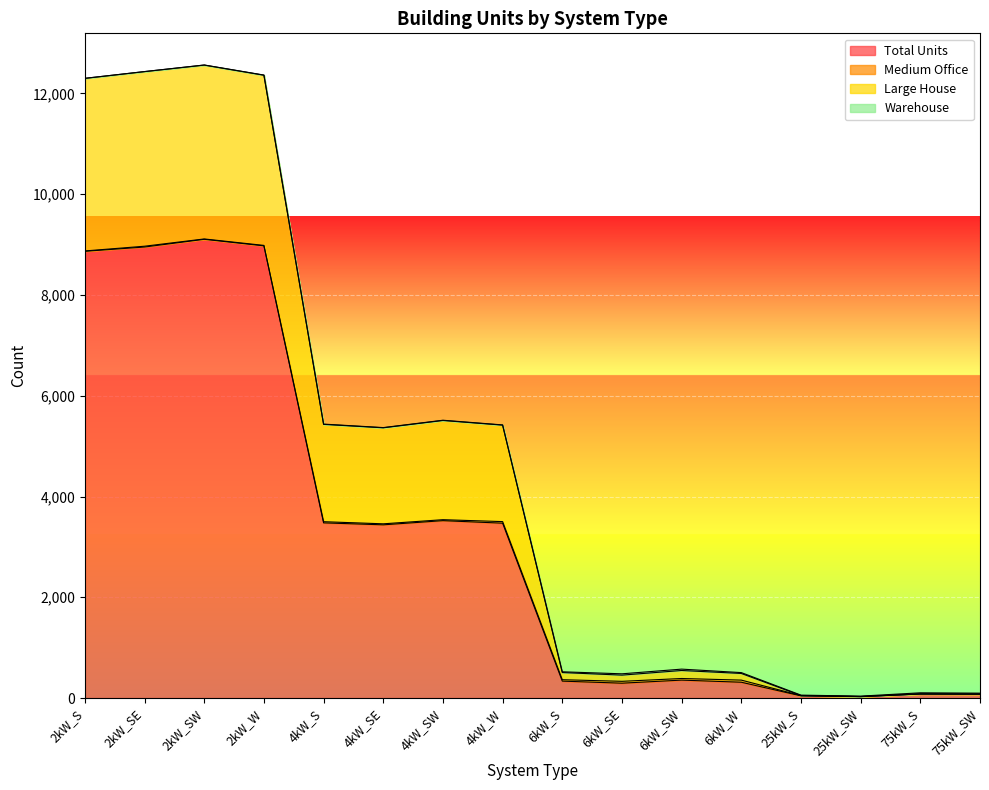

What is the maximum value for Total Units?

9105